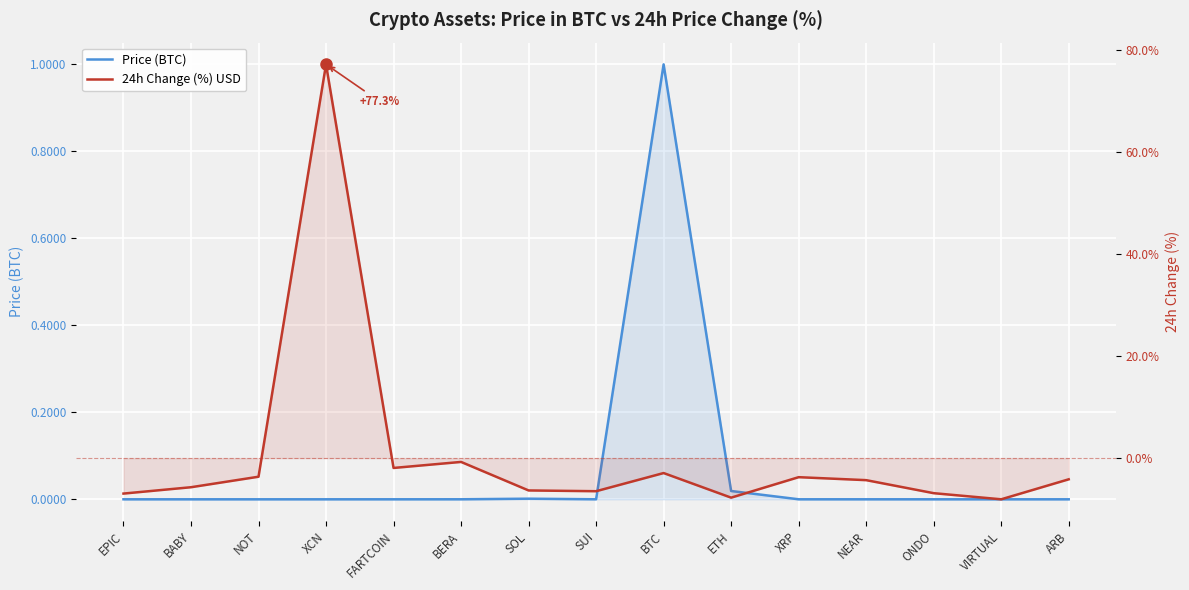

Reading left to right, what are all the values shown in this chart?

Price (BTC): 0.0	0.0	0.0	0.0	0.0	0.0	0.0	0.0	1.0	0.0	0.0	0.0	0.0	0.0	0.0
24h Change (%) USD: -7.0	-5.7	-3.7	77.3	-1.9	-0.7	-6.3	-6.5	-2.9	-7.8	-3.7	-4.3	-6.9	-8.1	-4.2